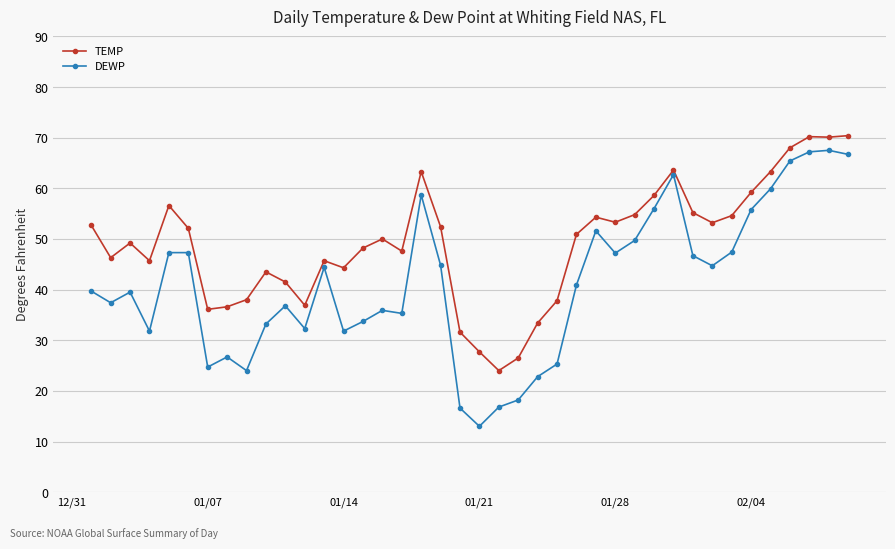

Which series has the widest spread of values?

DEWP